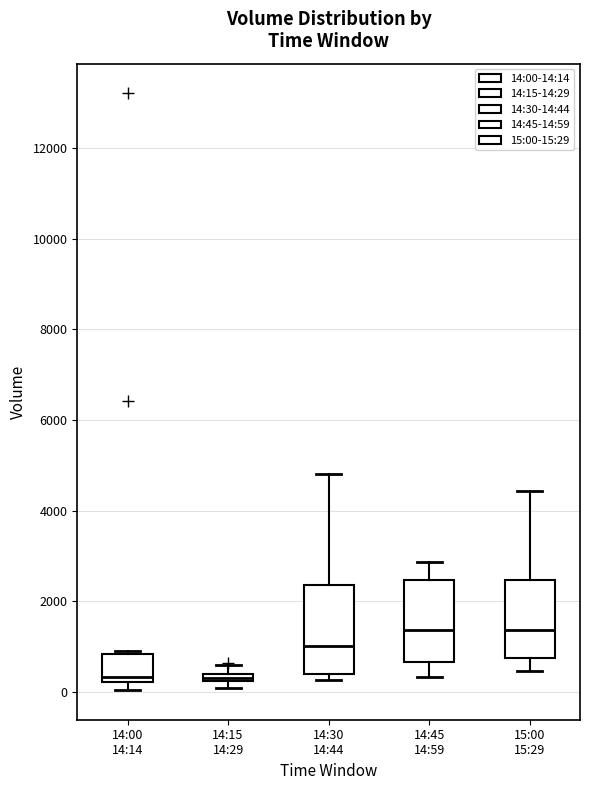

Where is the upper edge of the box for 14:45 14:59 on the y-axis? The values are not printed on the chart, so give them approximately, as read against the axis.

2400